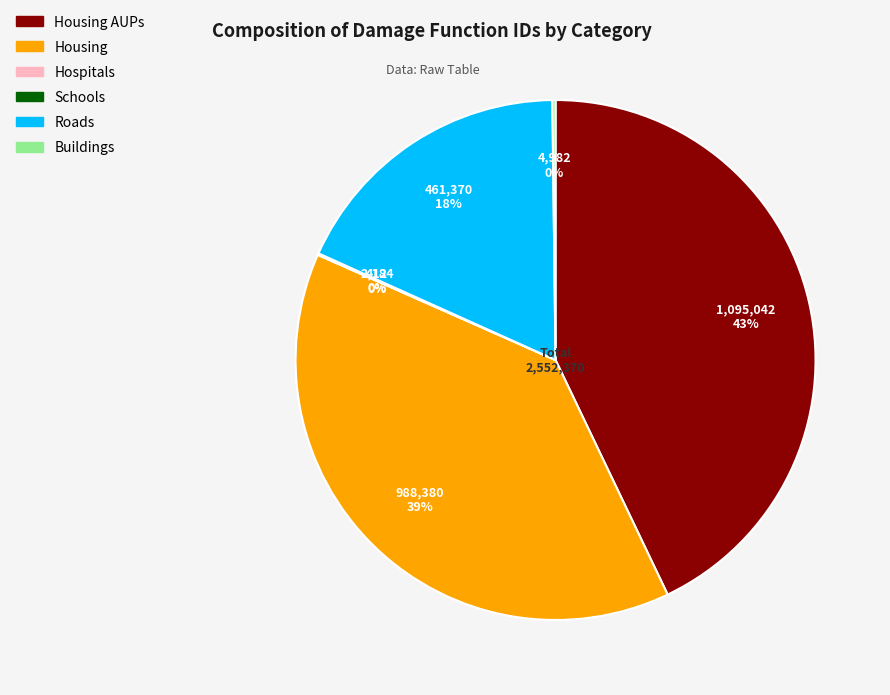

Does any single category account for the majority?

No